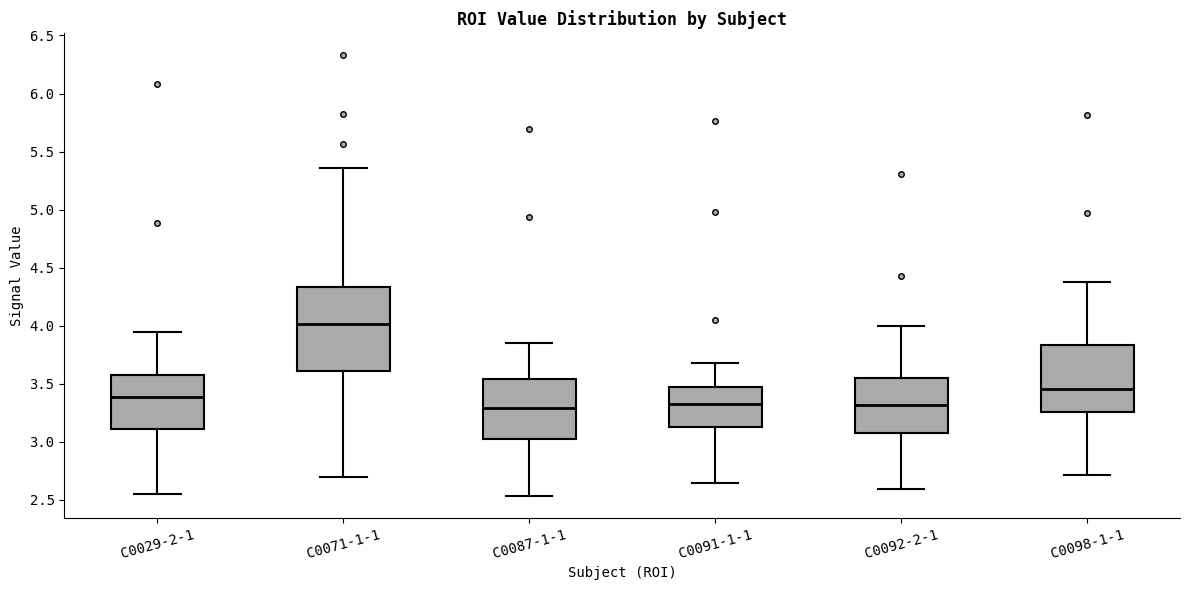

Where is the upper edge of the box for C0029-2-1 on the y-axis? The values are not printed on the chart, so give them approximately, as read against the axis.

3.60